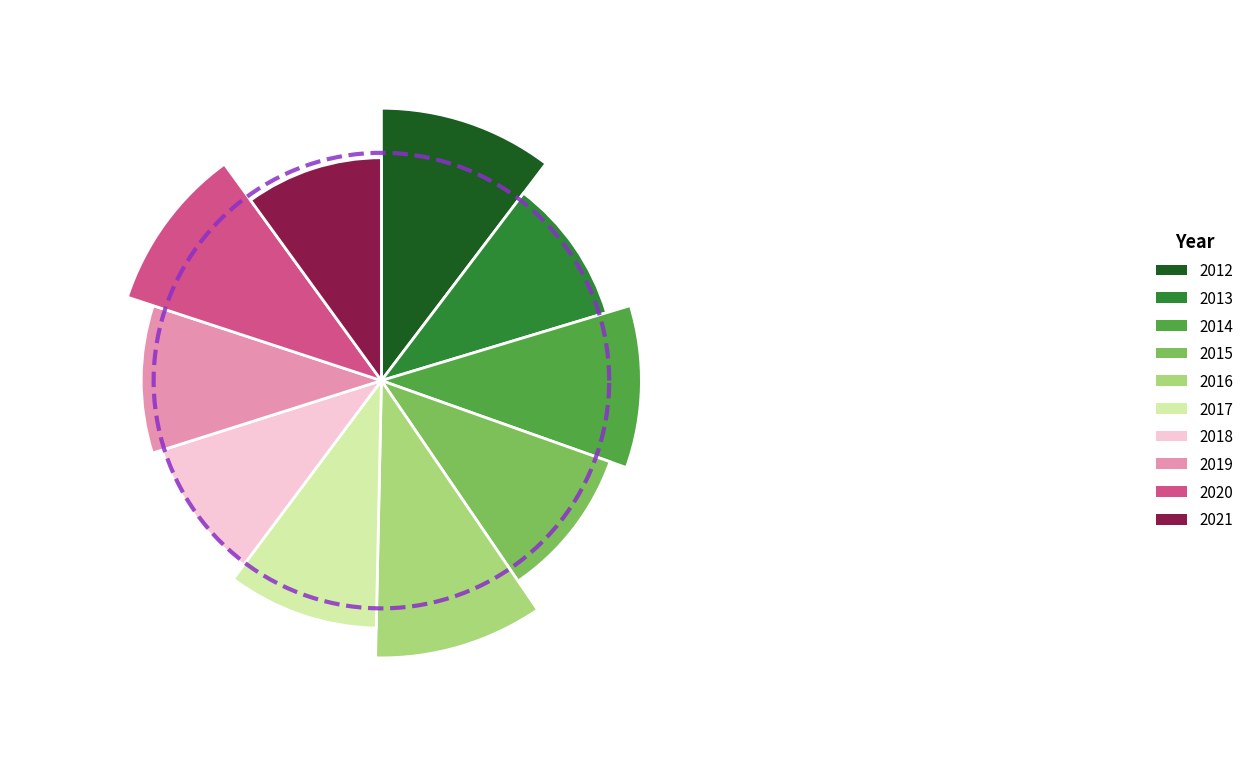

Count the number of slices in the pie.

10